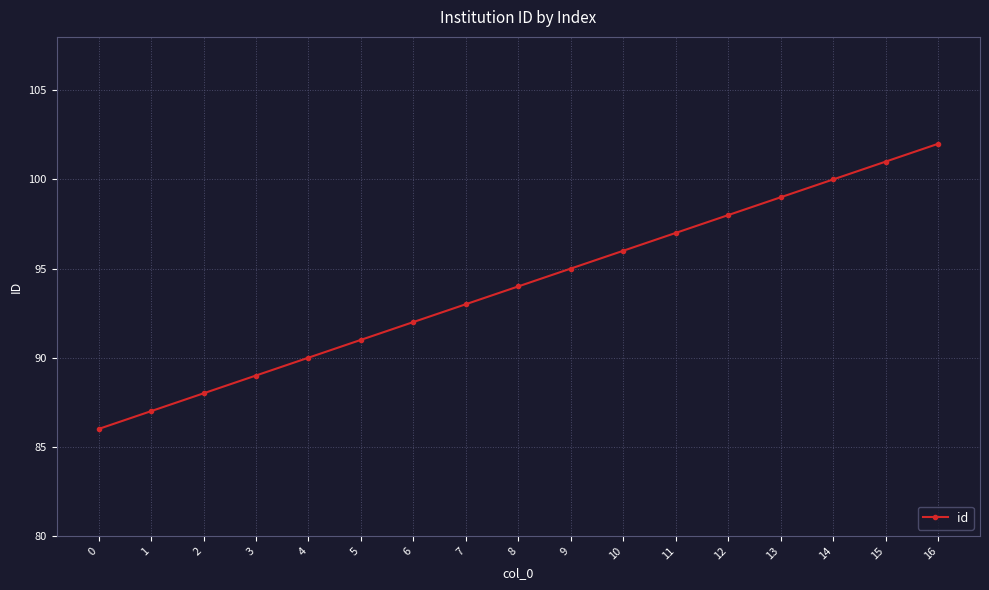

Reading left to right, what are all the values shown in this chart?

0=86	1=87	2=88	3=89	4=90	5=91	6=92	7=93	8=94	9=95	10=96	11=97	12=98	13=99	14=100	15=101	16=102